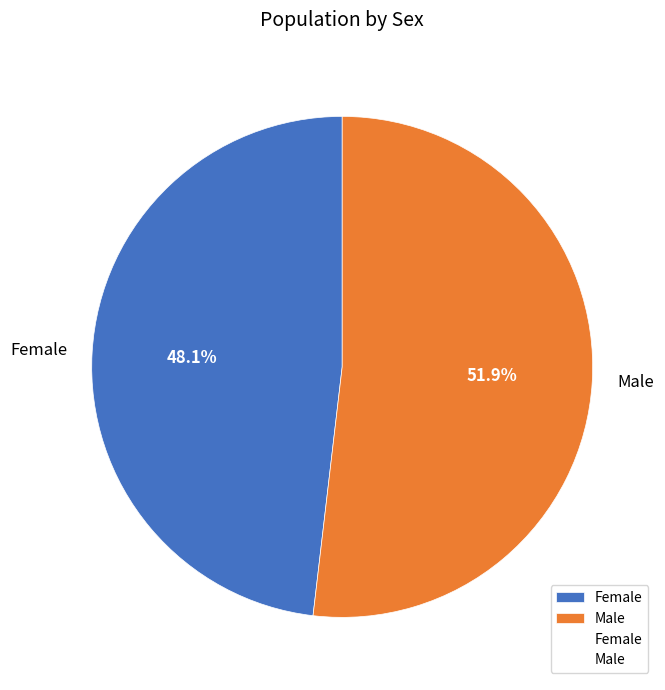

To the nearest percent, what is the average slice percentage?

50%